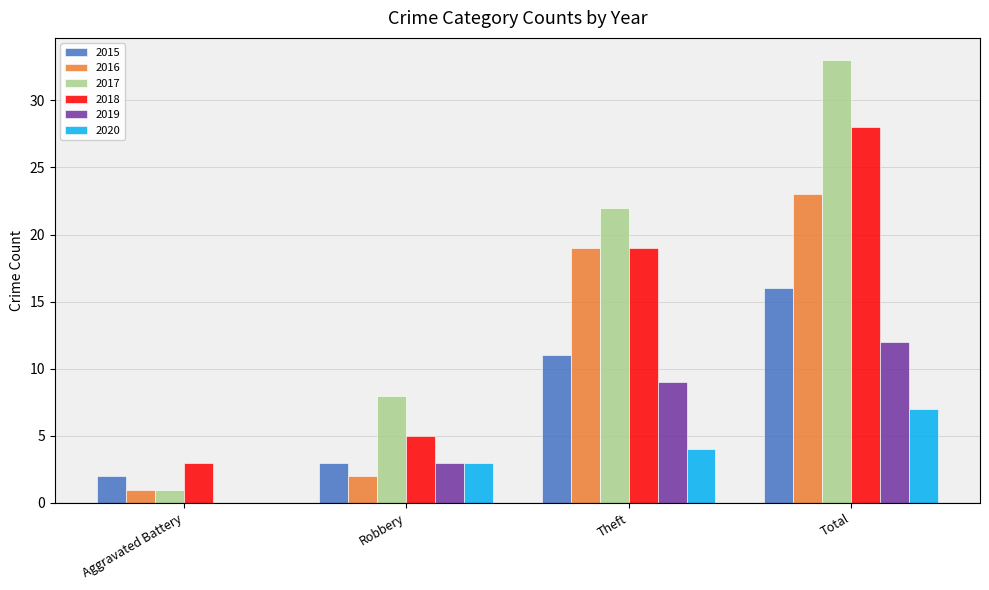

The 2017 series shows 33 at Total. True or false?

True